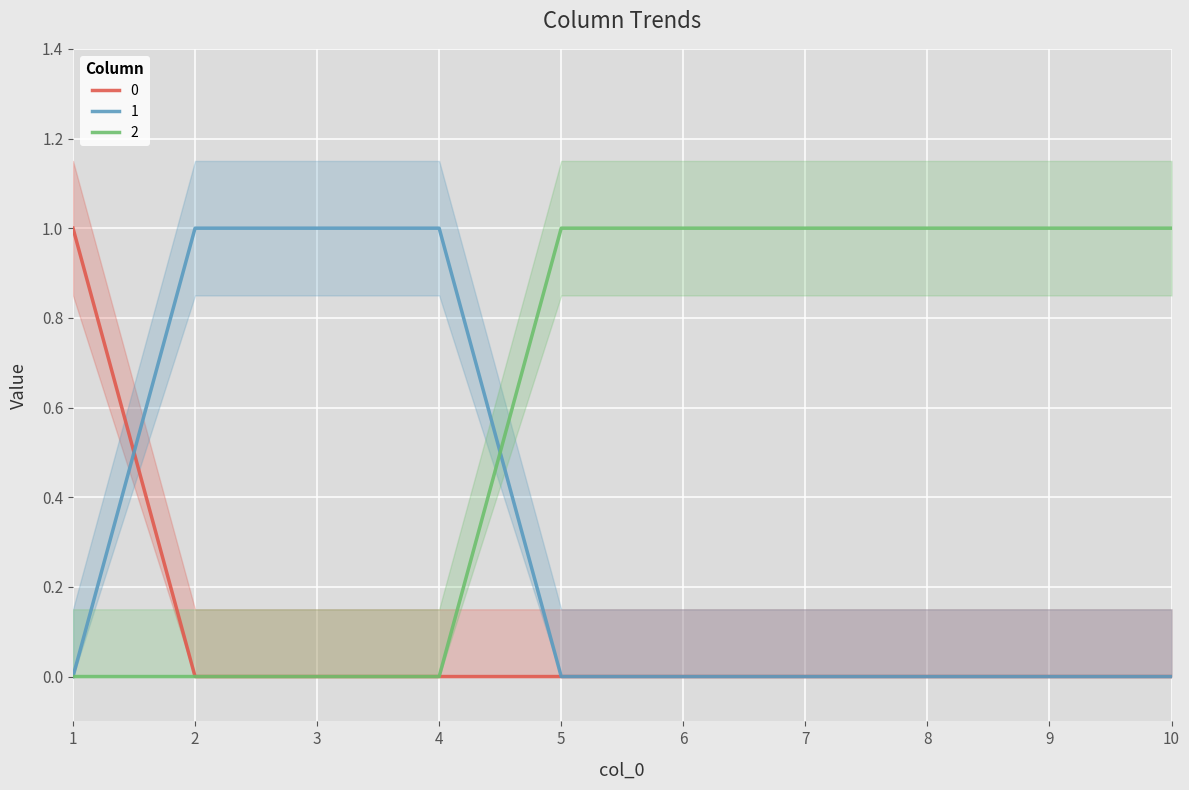

Reading right to left, transcribe all the data shown in this chart.

0: 10=0	9=0	8=0	7=0	6=0	5=0	4=0	3=0	2=0	1=1
1: 10=0	9=0	8=0	7=0	6=0	5=0	4=1	3=1	2=1	1=0
2: 10=1	9=1	8=1	7=1	6=1	5=1	4=0	3=0	2=0	1=0